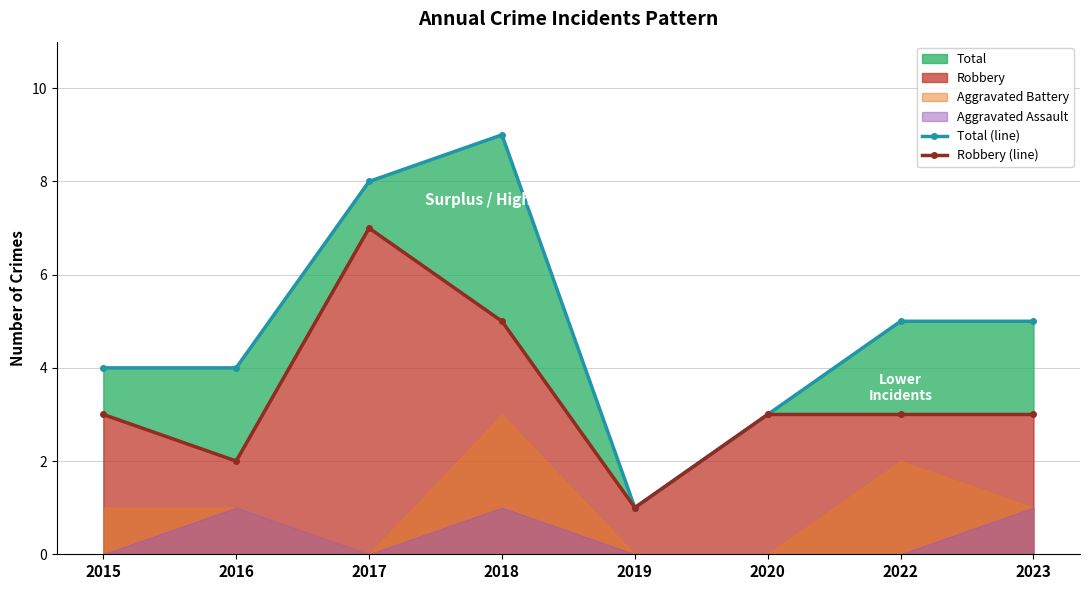

True or false: Robbery (line) and Total (line) intersect in this chart.

False